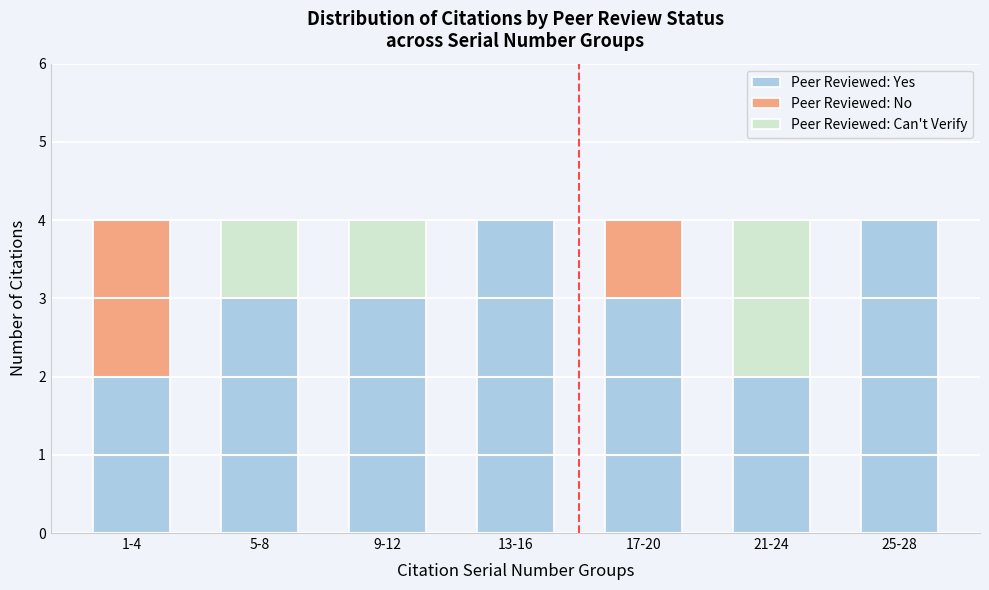

Reading left to right, what are the values for Peer Reviewed: Yes?

1-4=2	5-8=3	9-12=3	13-16=4	17-20=3	21-24=2	25-28=4